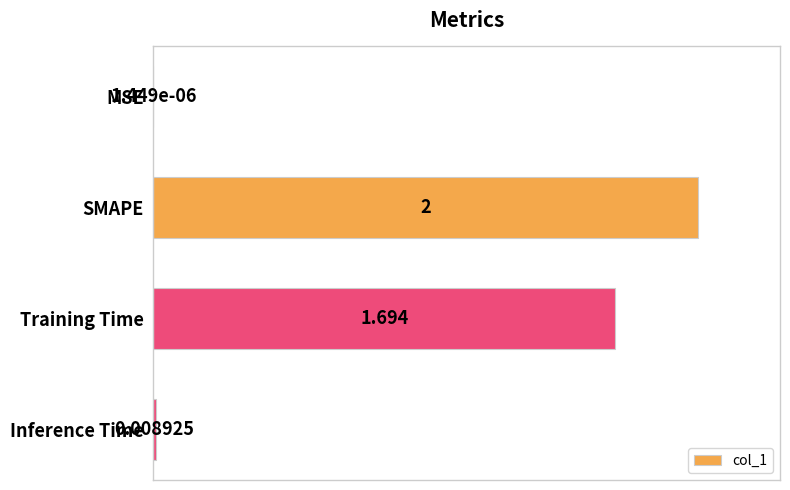

At which label is the value closest to 0?

MSE